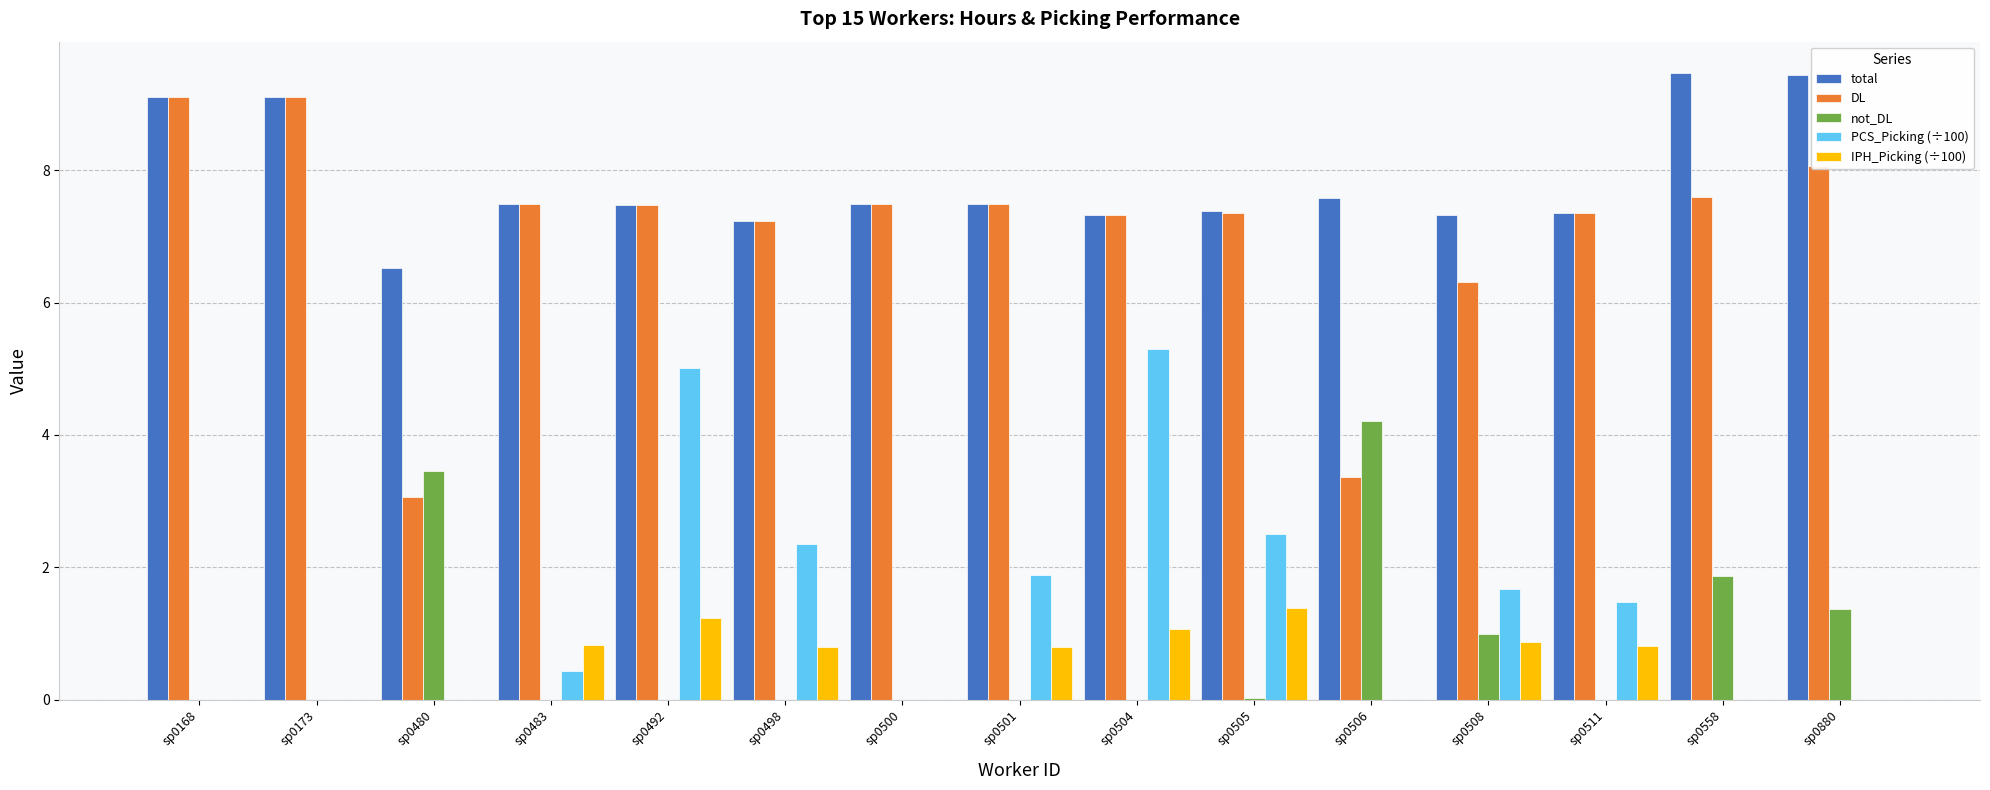

Where is total nearest to the value 7?

sp0498